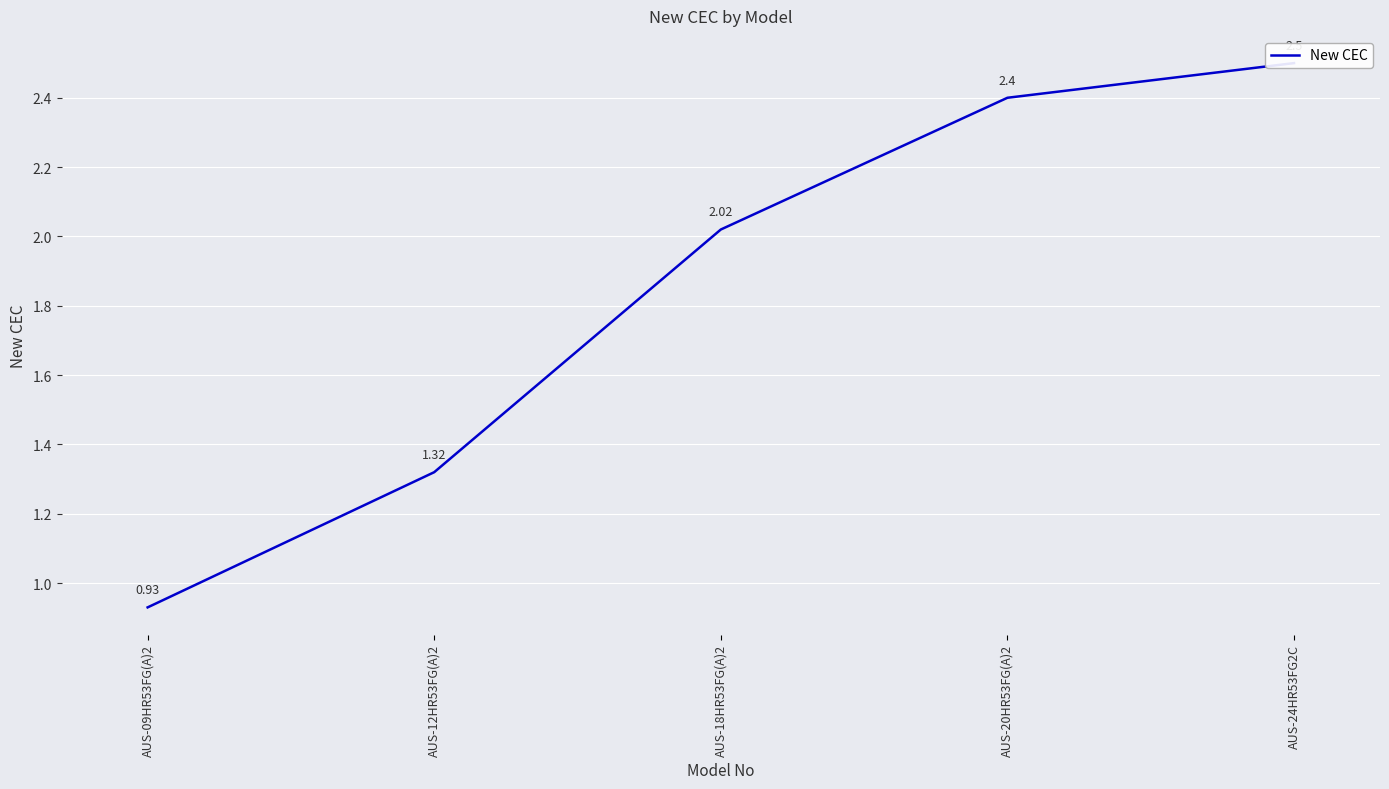

How many lines are shown in the chart?

1